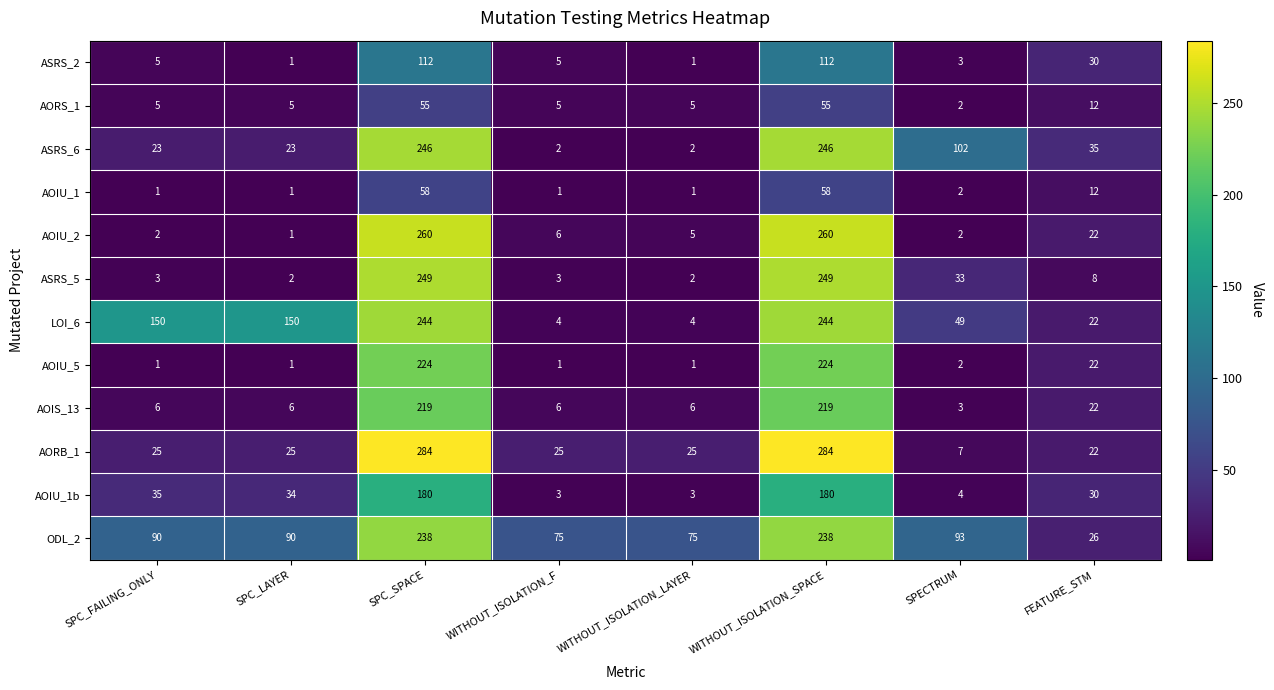

True or false: ASRS_2 has a value of 39 at WITHOUT_ISOLATION_SPACE.

False